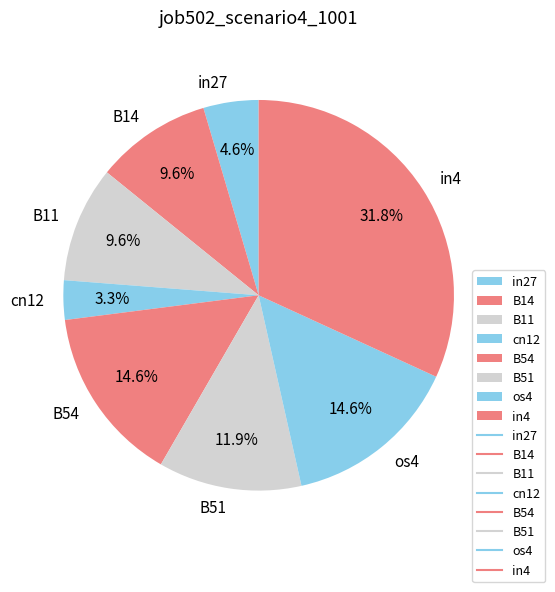

Count the number of slices in the pie.

8